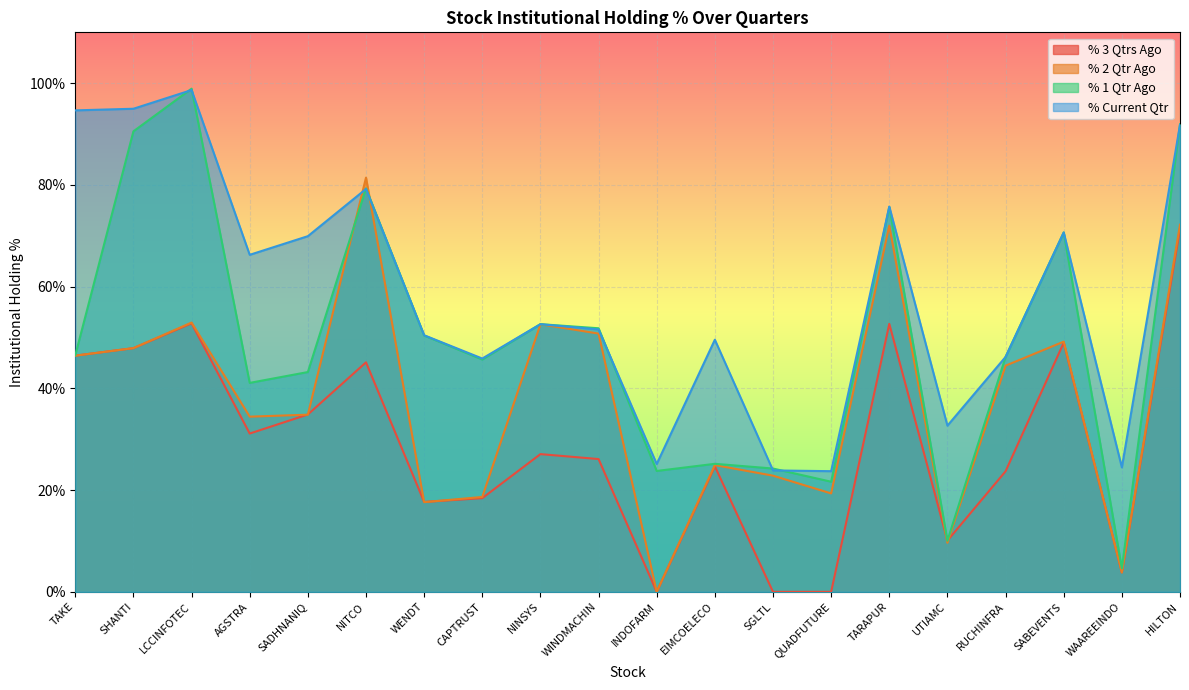

At which label is % 2 Qtr Ago closest to 40?

RUCHINFRA